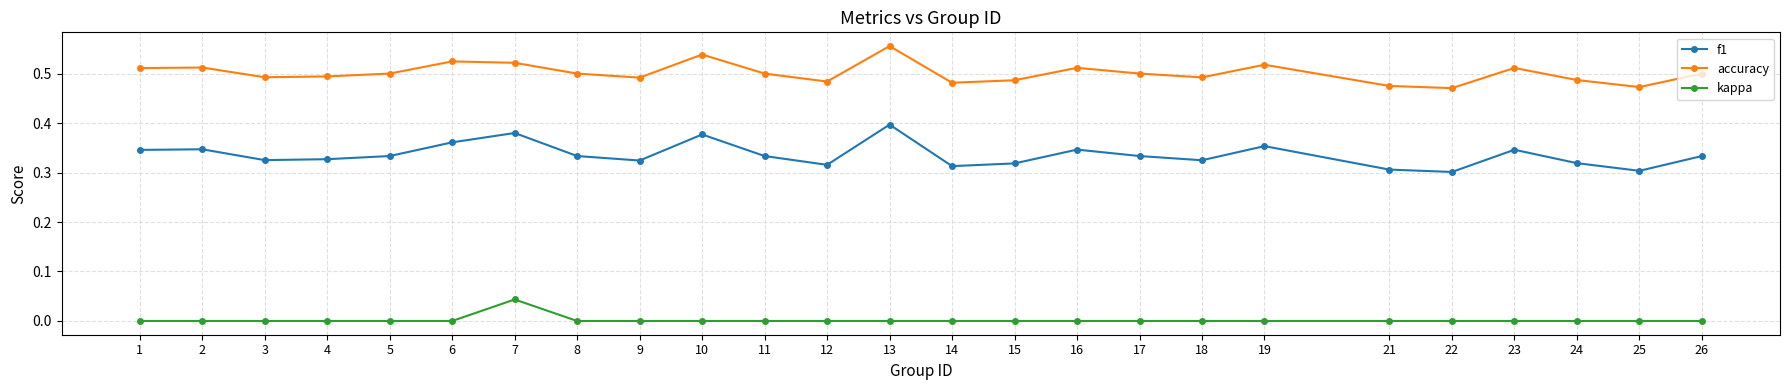

Is the value of kappa at 23 greater than the value of accuracy at 24?

No